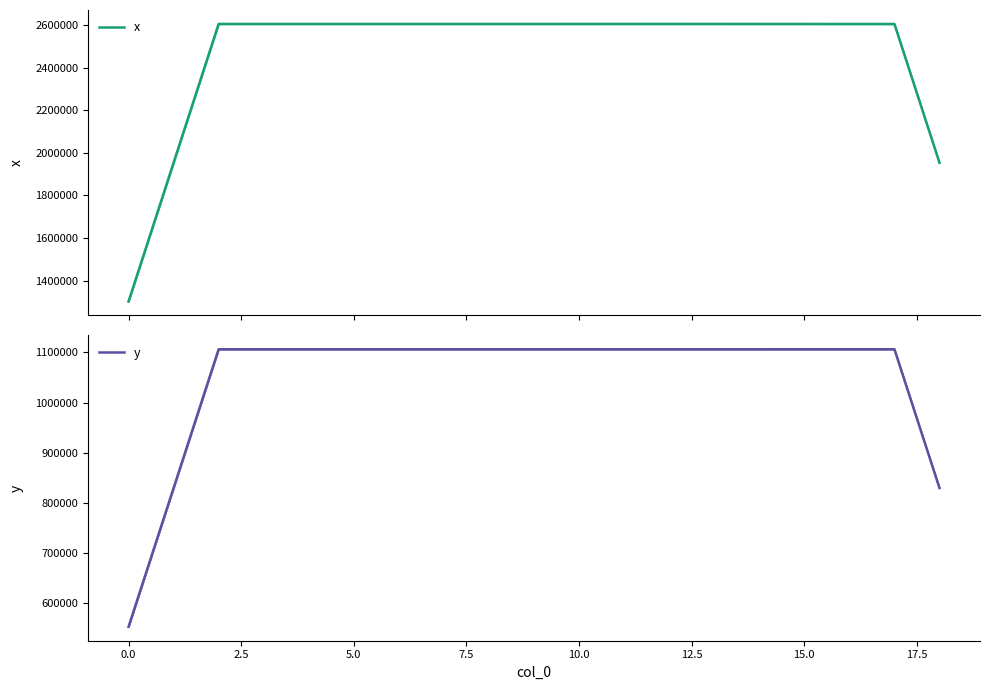

True or false: x and y cross at least once.

False